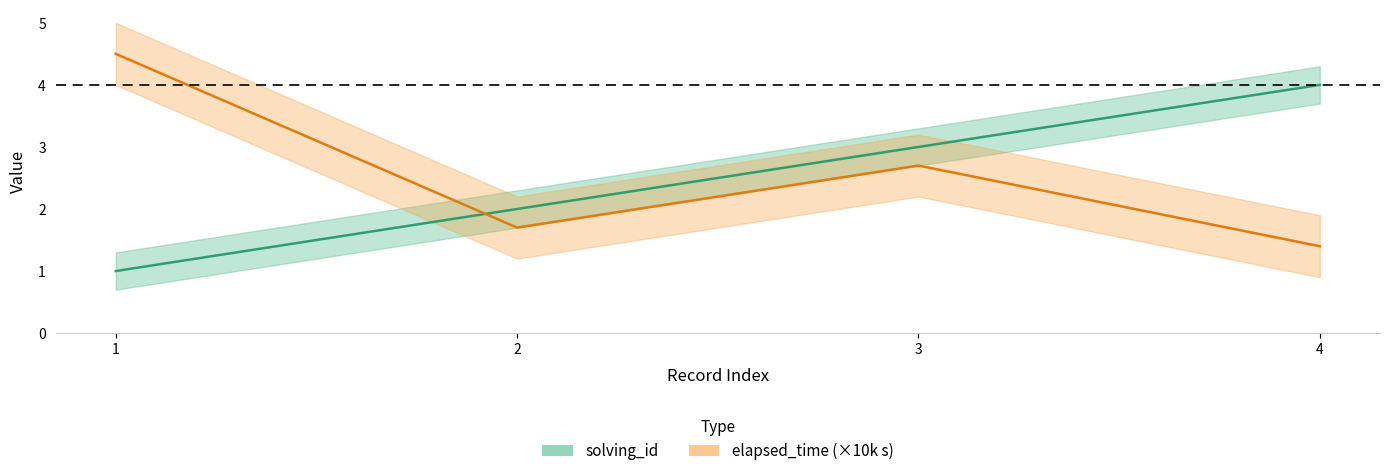

What is the value of the solving_id point at the 3rd from the left?

3.0